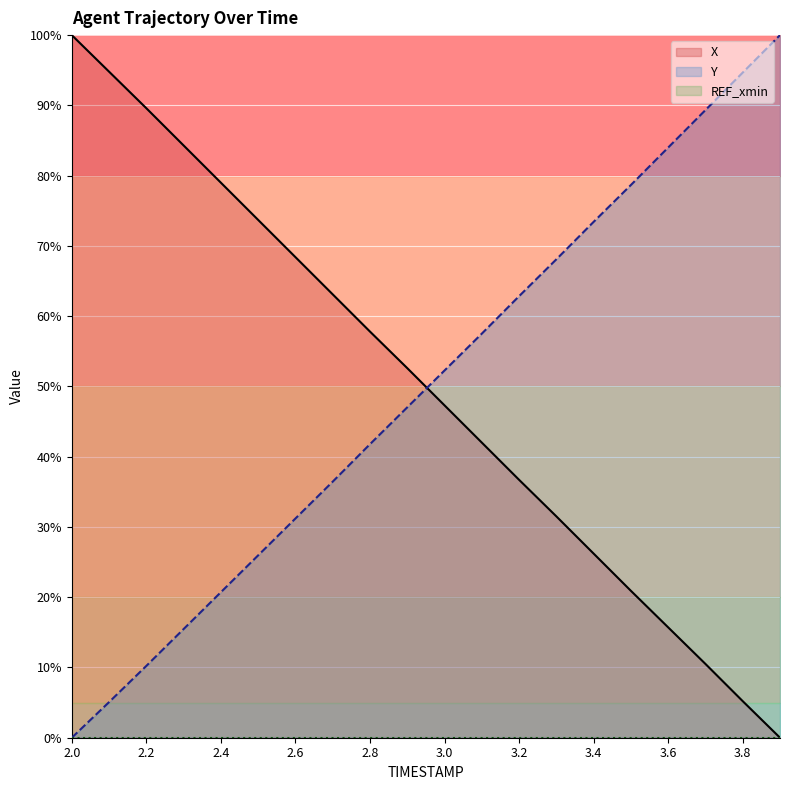

After their last crossing, which series has the higher values: X or Y?

Y